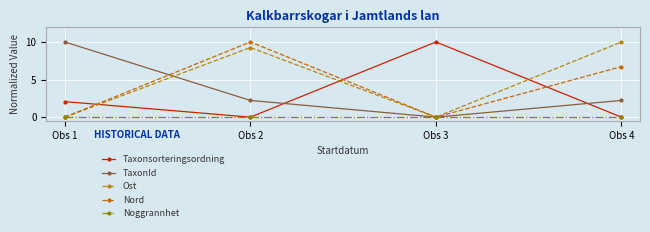

Is it true that TaxonId equals 10.0 at Obs 1?

True